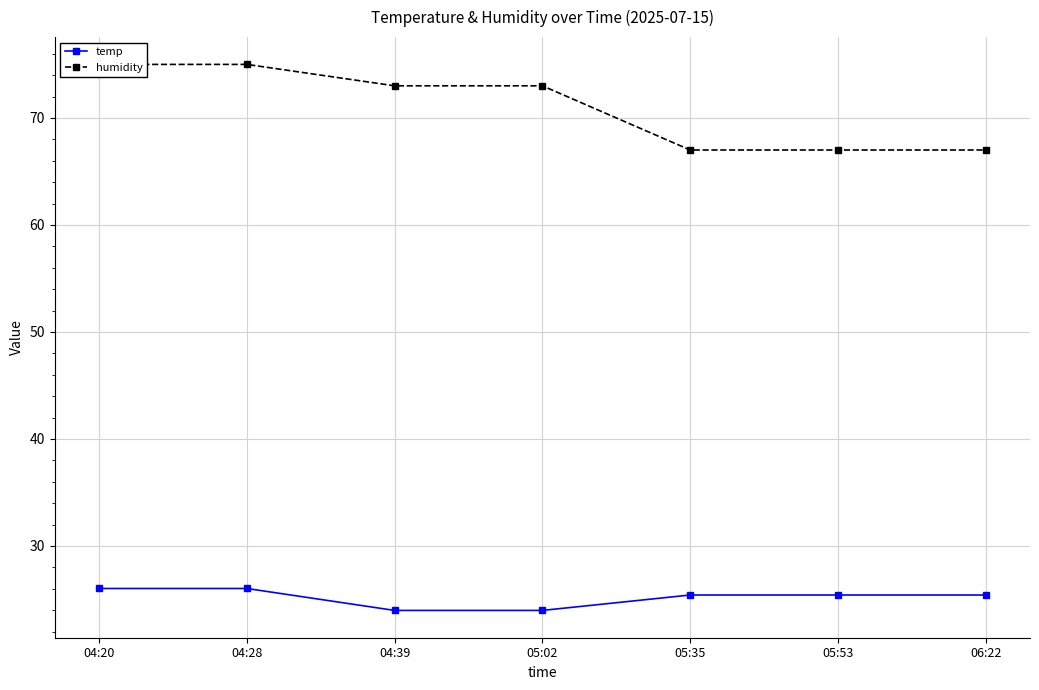

Reading right to left, what are all the values shown in this chart?

temp: 25.4	25.4	25.4	24.0	24.0	26.0	26.0
humidity: 67.0	67.0	67.0	73.0	73.0	75.0	75.0